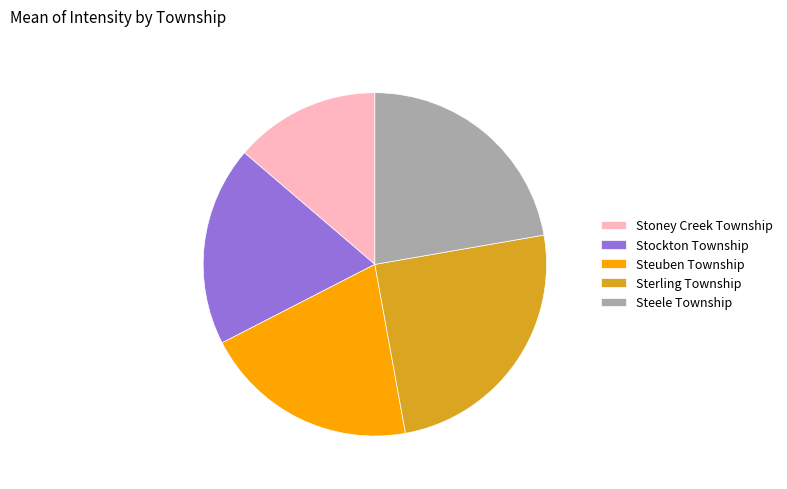

How many segments does this pie chart have?

5